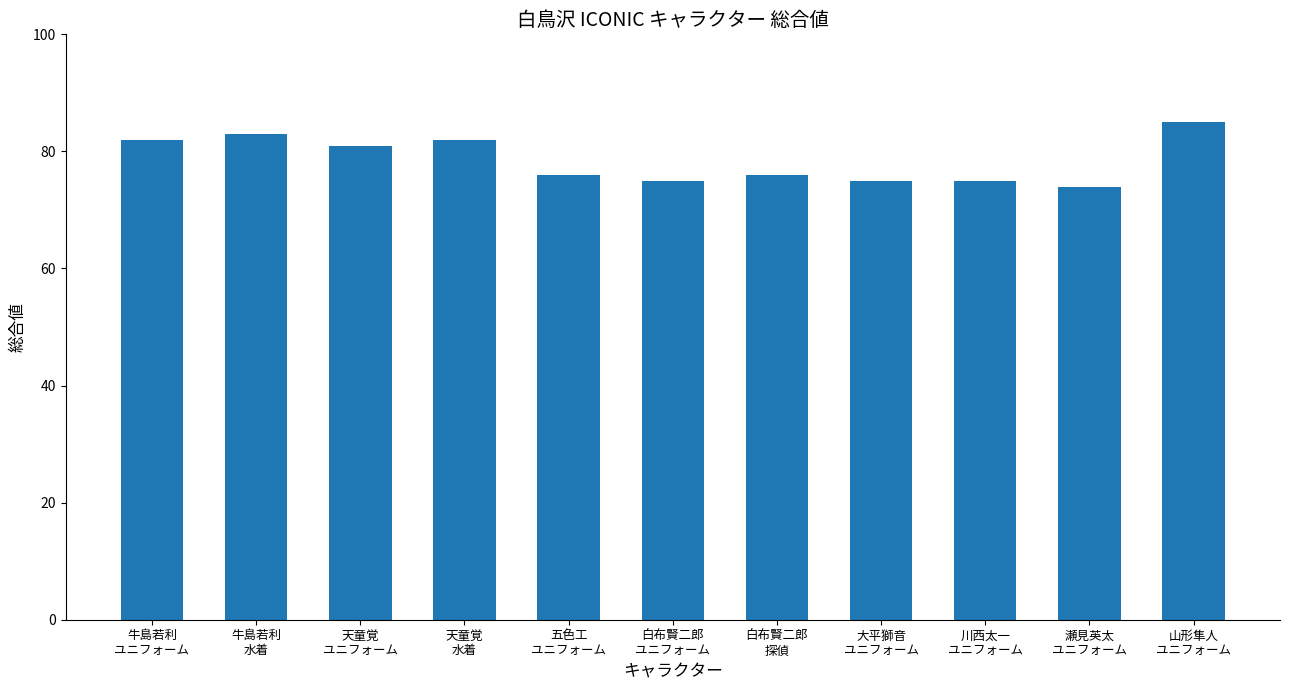

At which label is the value closest to 79?

天童覚
ユニフォーム